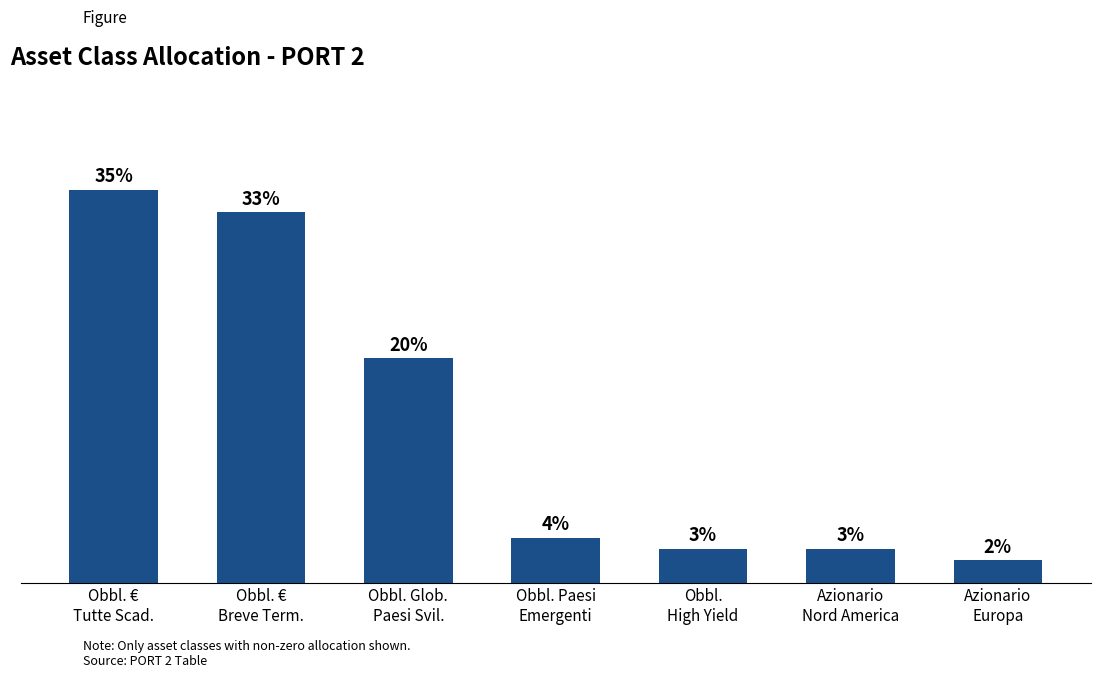

Which category has the highest value across all series?

Obbl. €
Tutte Scad.